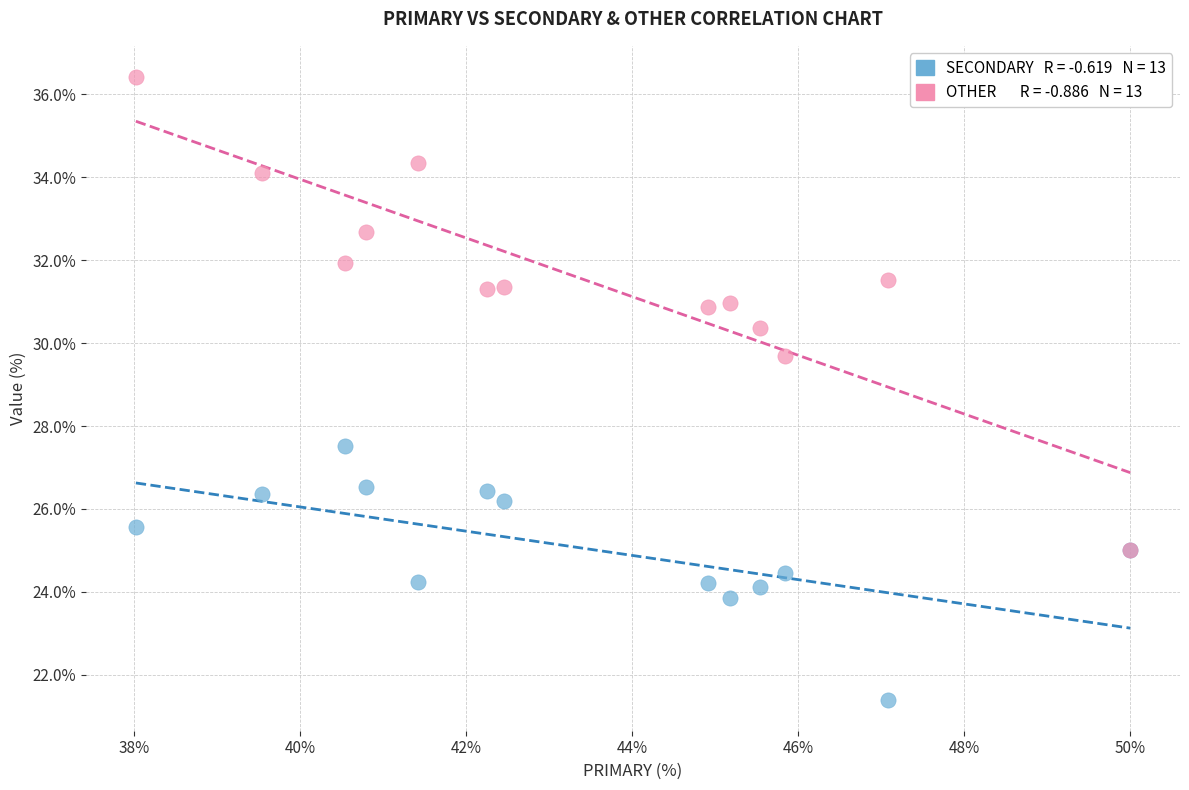

Across all series, what Y value is closest to 28?

27.5